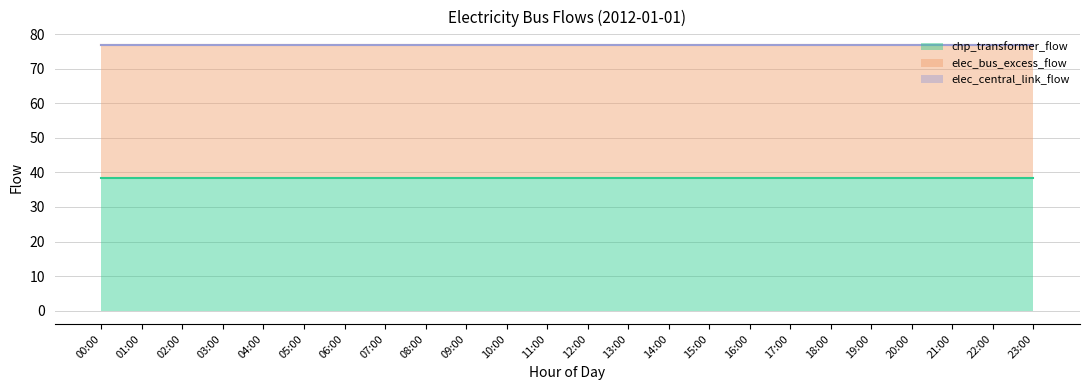

Which series has the widest spread of values?

chp_transformer_flow